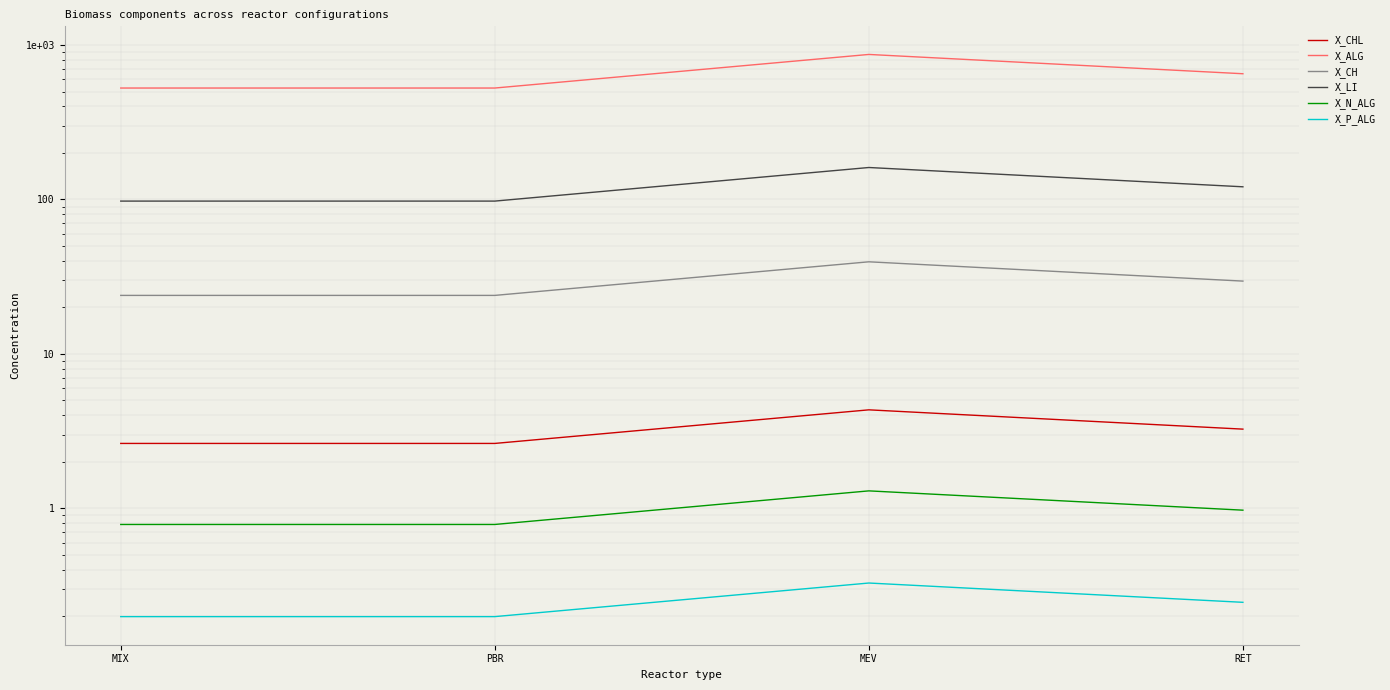

What is the average value of the X_LI series?

119.3